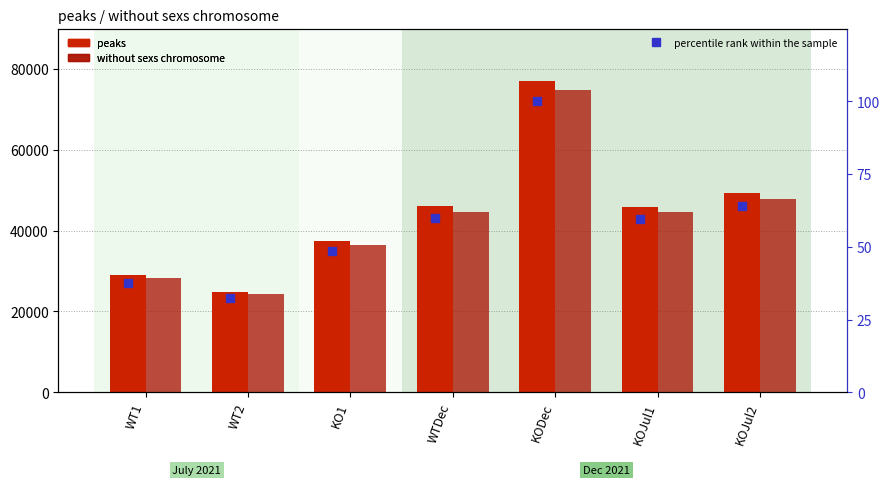

What value does the without sexs chromosome series have at WT2?

24217.0